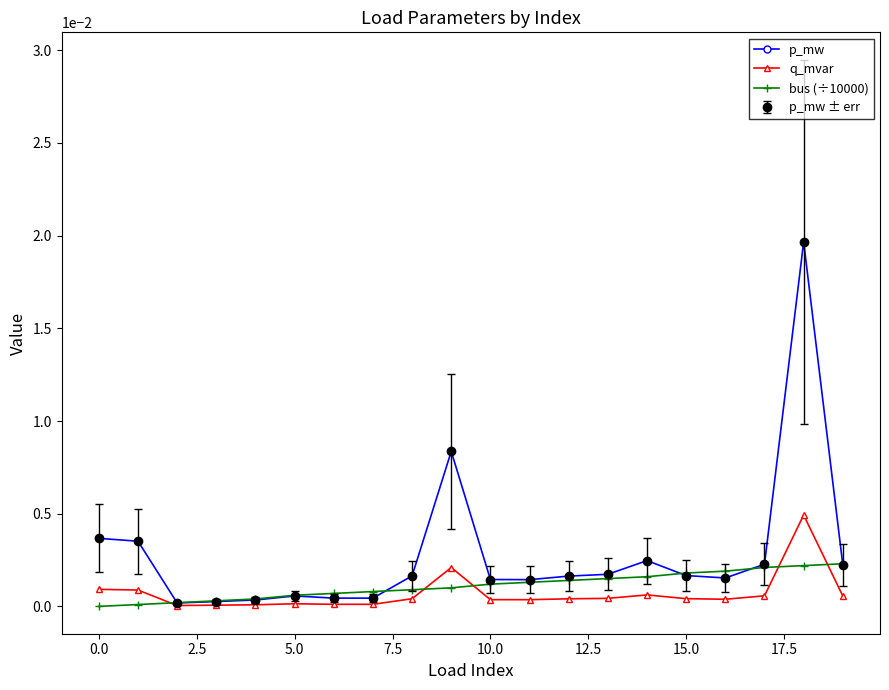

Is this an area chart (filled region under the line)?

No